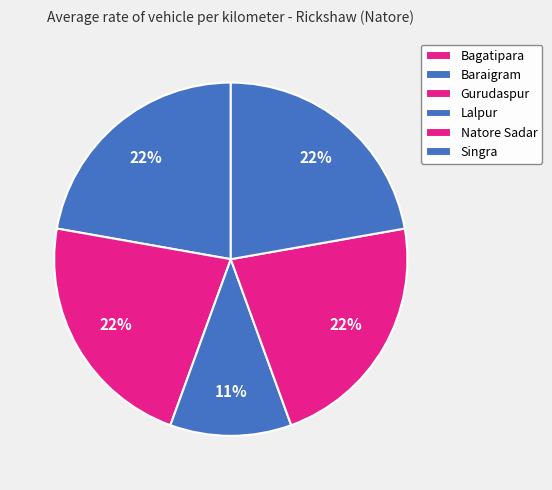

True or false: Lalpur accounts for 1% of the total.

False